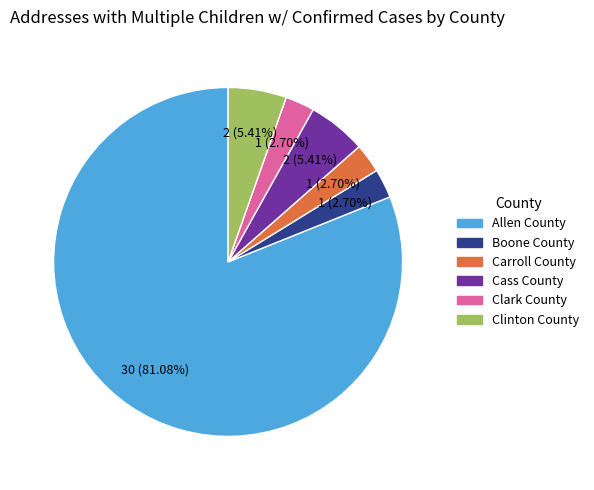

Is there a majority slice in this chart?

Yes